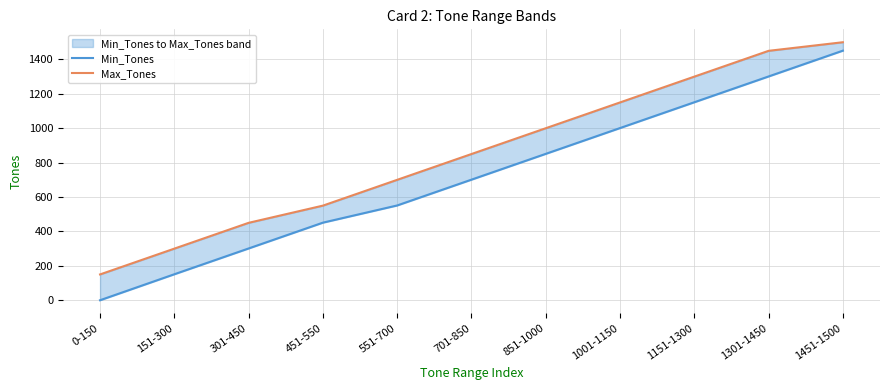

The Max_Tones series shows 300 at 151-300. True or false?

True